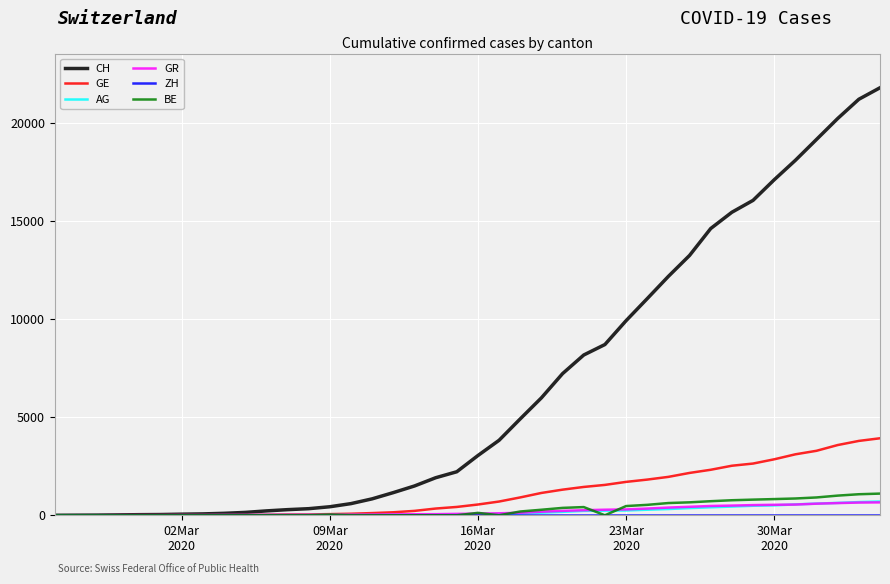

Which series has the largest total across all categories?

CH